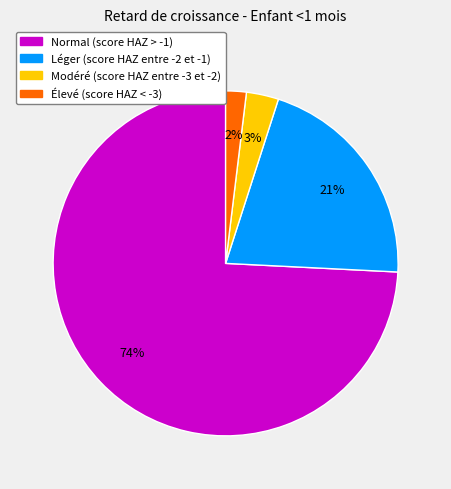

To the nearest percent, what portion does Léger (score HAZ entre -2 et -1) represent?

21%